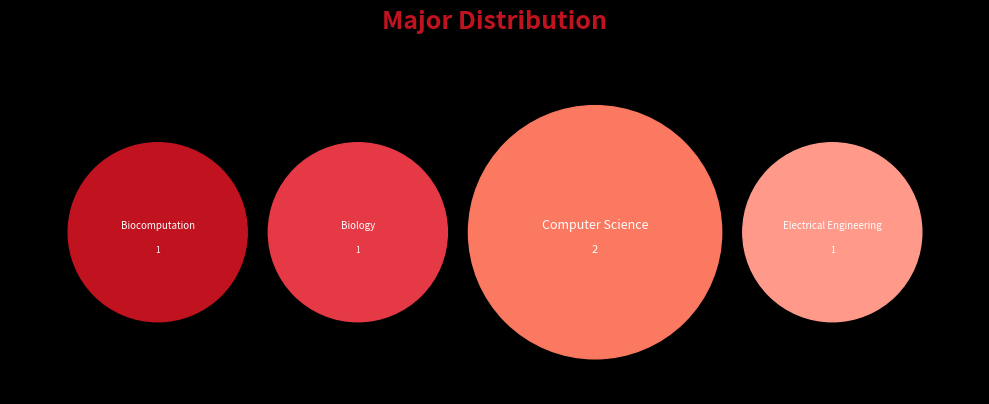

Does Biocomputation account for over 50% of the chart?

No